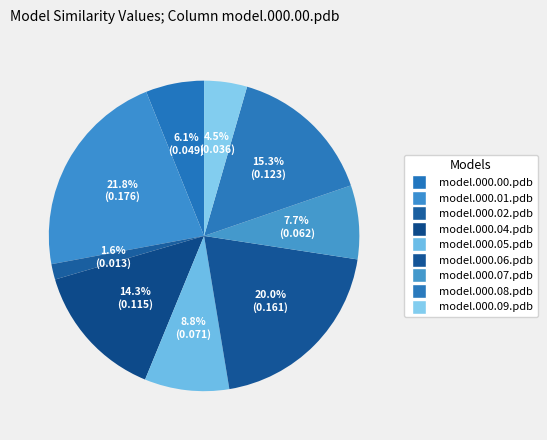

Count the number of slices in the pie.

9